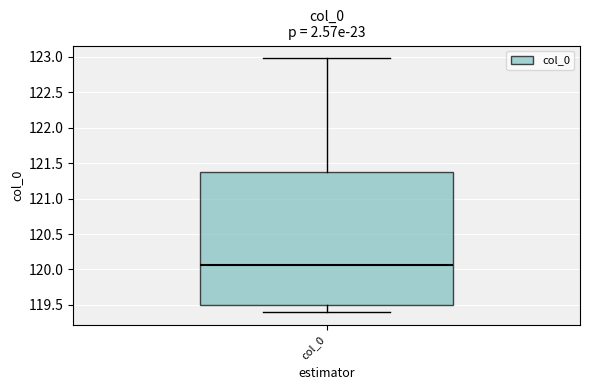

Transcribe this box plot: give where the median line is, the range the box spans, and where the two whiskers end, as read against the y-axis. The values are not printed on the chart, so give them approximately, as read against the axis.

median 120.05, box 119.50 to 121.40, whiskers 119.40 to 123.00